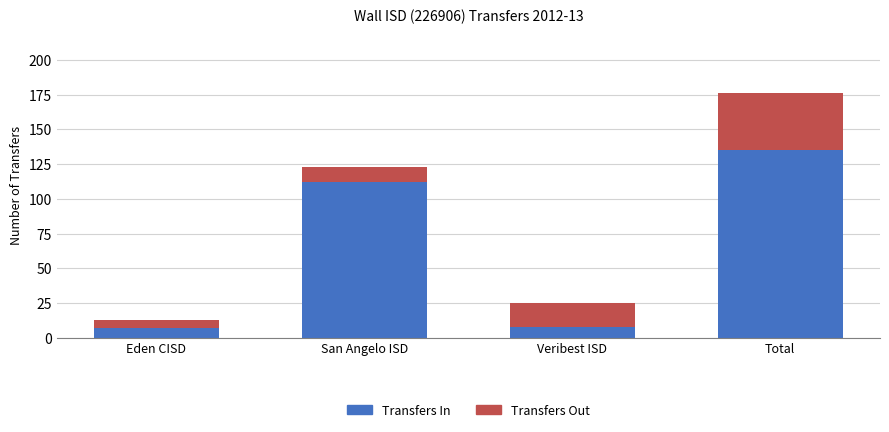

Is it true that Transfers In equals 153 at San Angelo ISD?

False